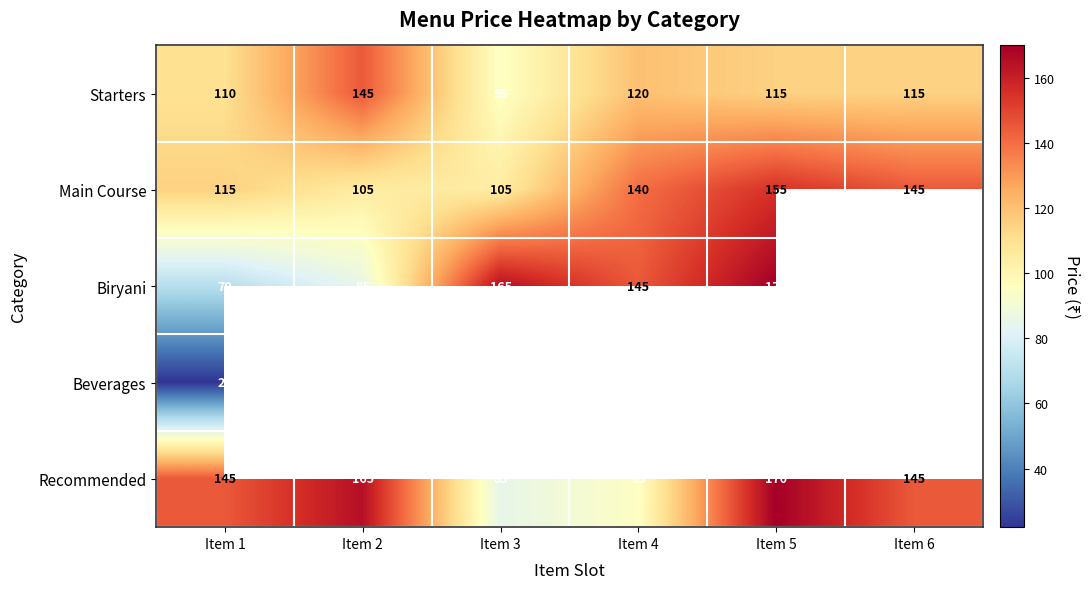

Rank the series at Item 1 from lowest to highest value.

Beverages, Biryani, Starters, Main Course, Recommended